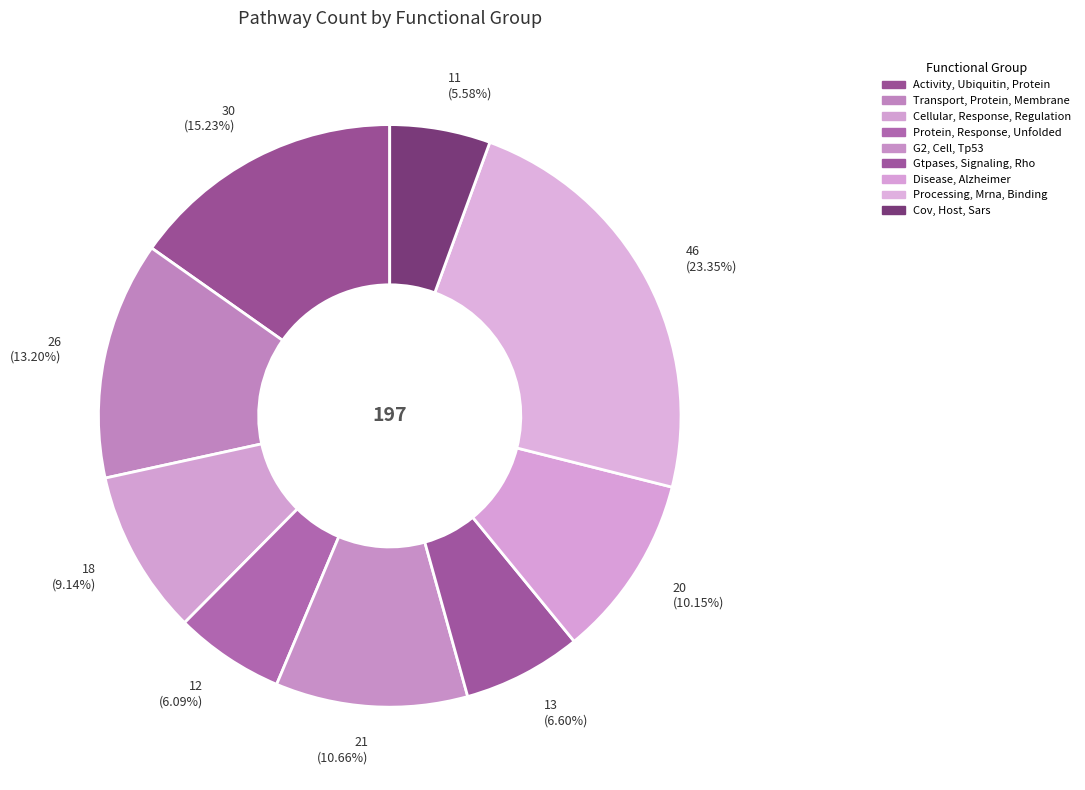

To the nearest percent, what is the average slice percentage?

11%